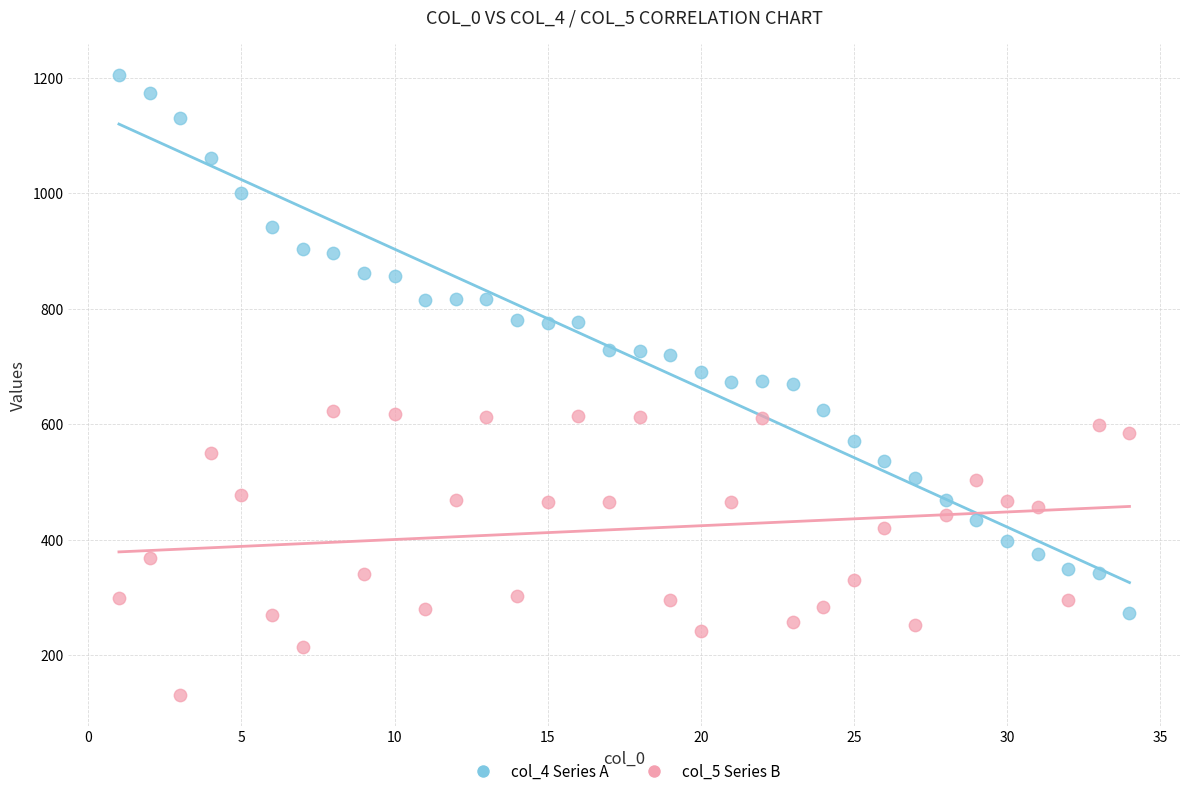

Which series contains the highest Y value?

col_4 Series A